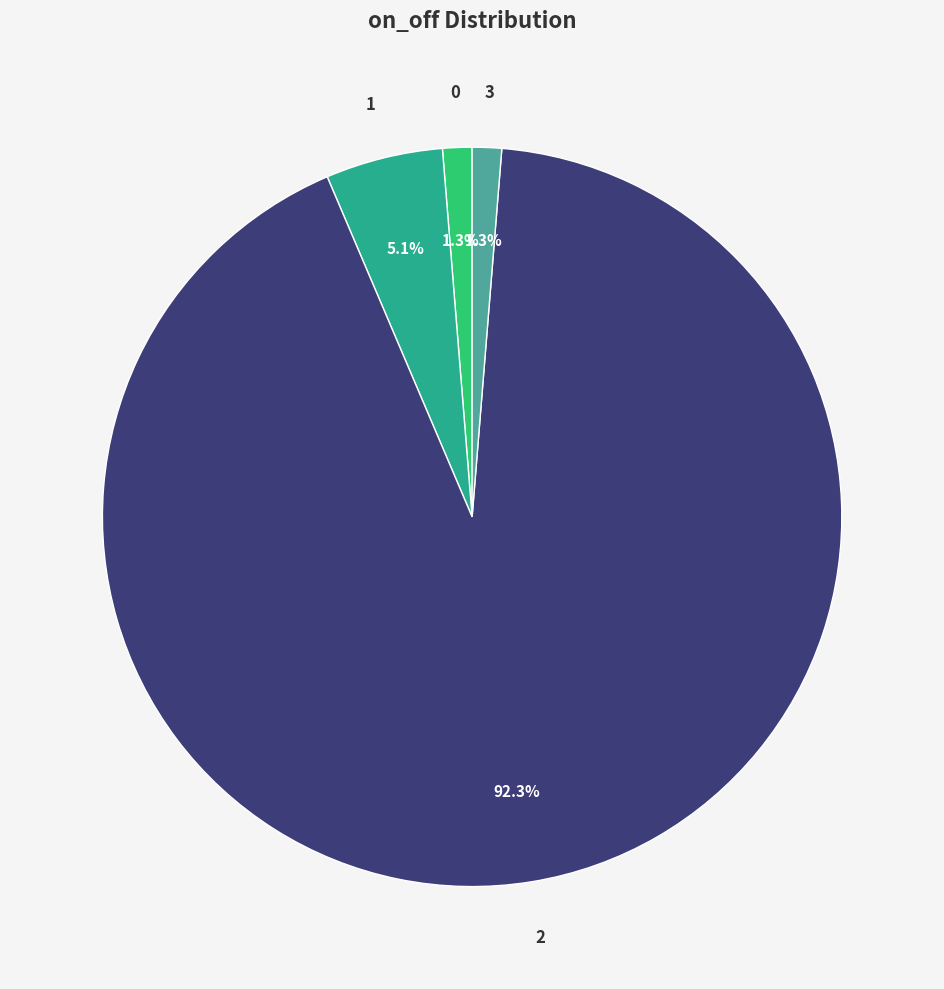

To the nearest percent, what percentage of the pie is 2?

92%